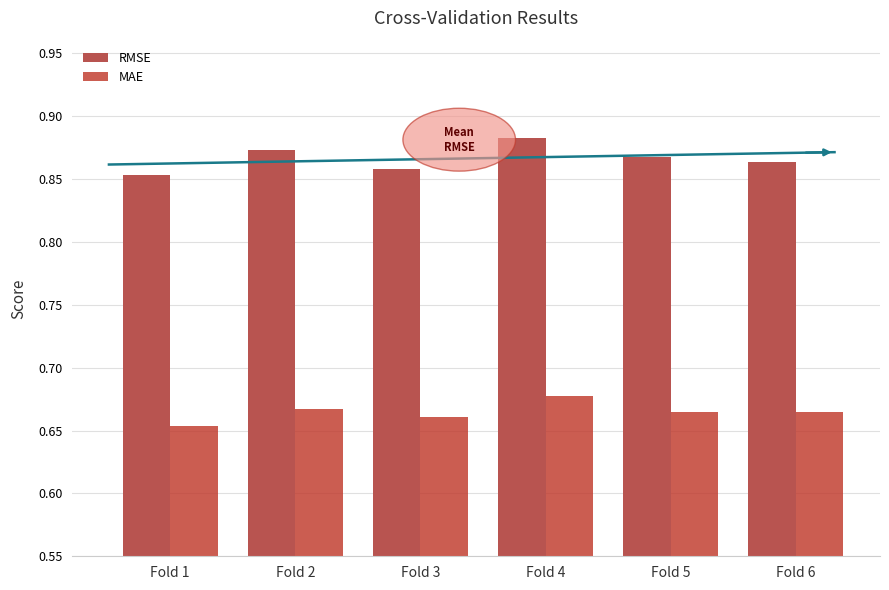

Which has a higher value, Fold 3 or Fold 5?

Fold 5